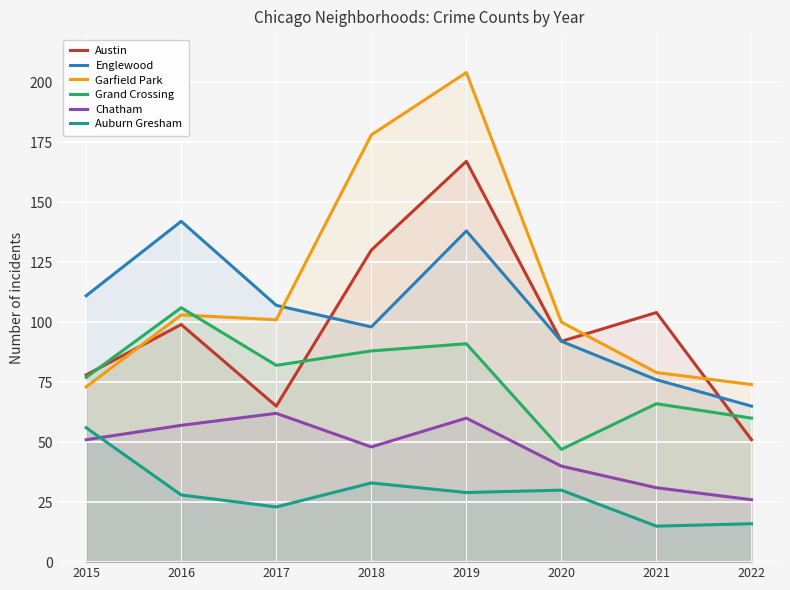

Rank the series at 2019 from lowest to highest value.

Auburn Gresham, Chatham, Grand Crossing, Englewood, Austin, Garfield Park